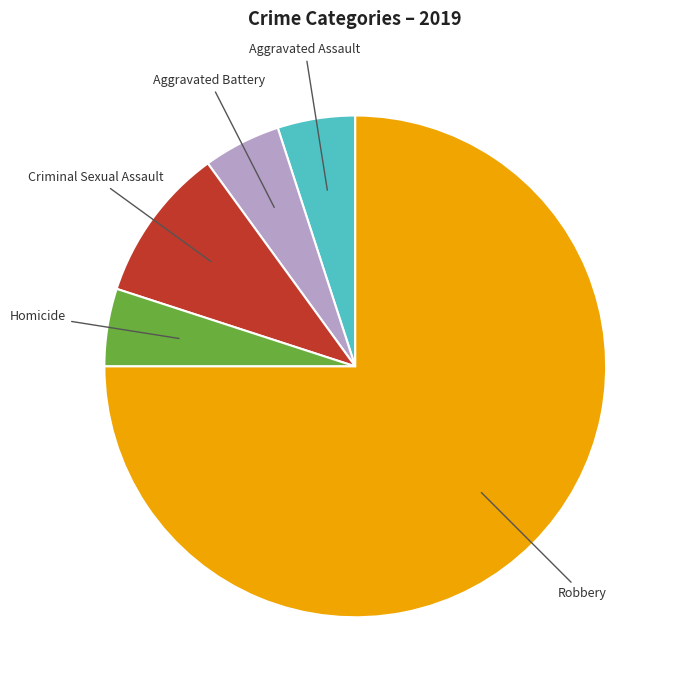

Is there any slice that represents more than half of the pie?

Yes